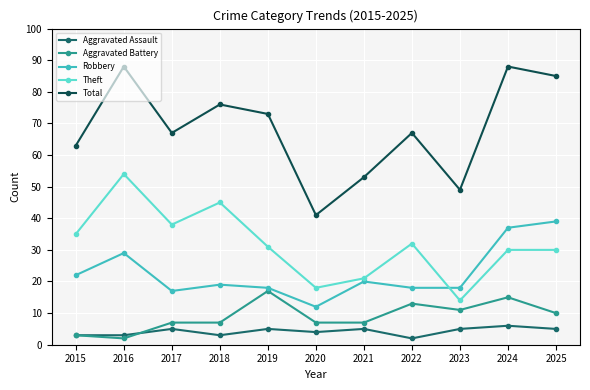

What are all the series names shown in the legend?

Aggravated Assault, Aggravated Battery, Robbery, Theft, Total